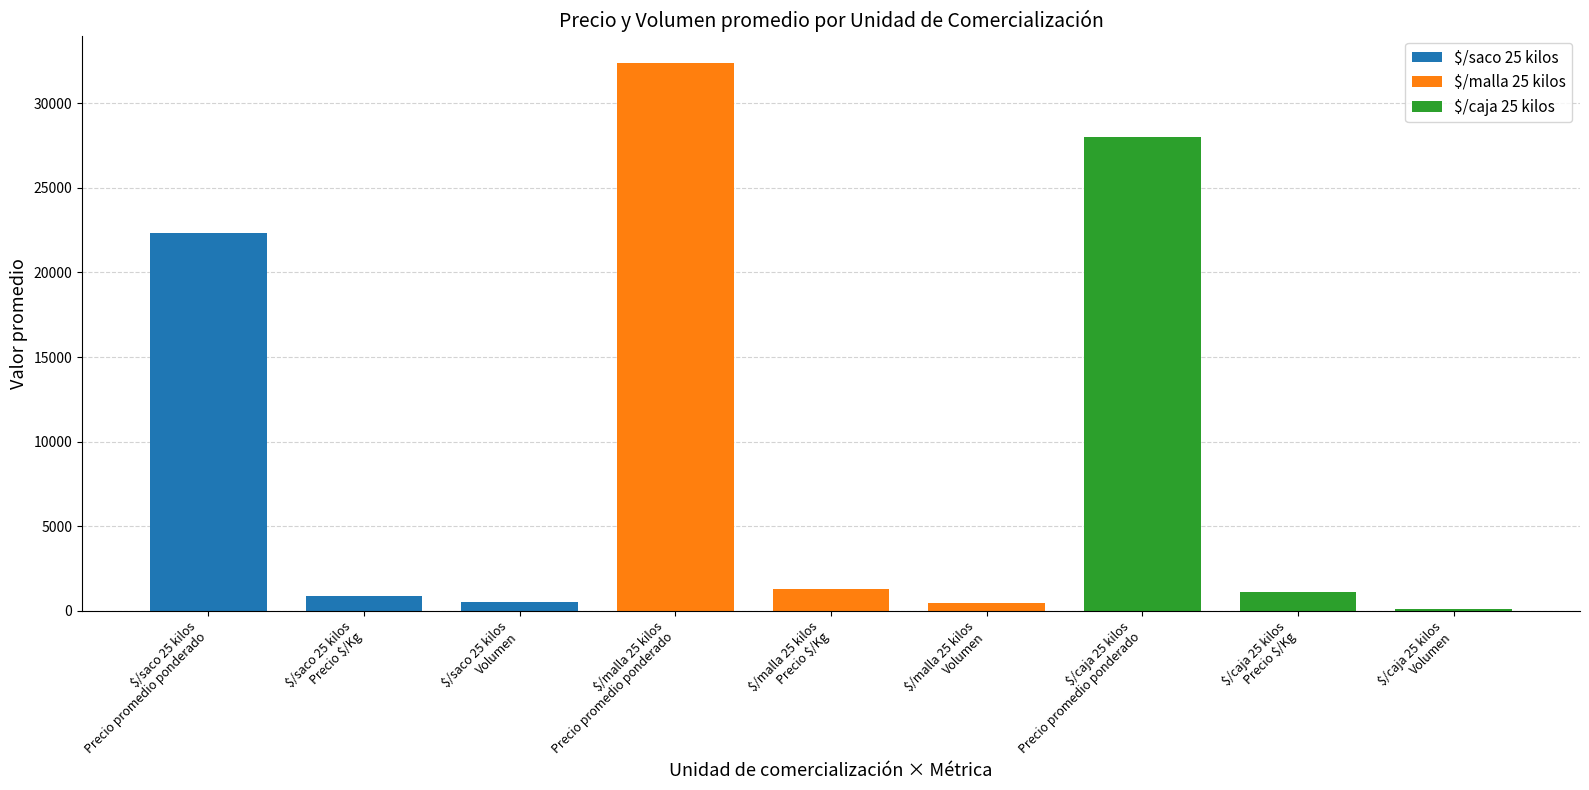

What is the sum of all values?

87089.8